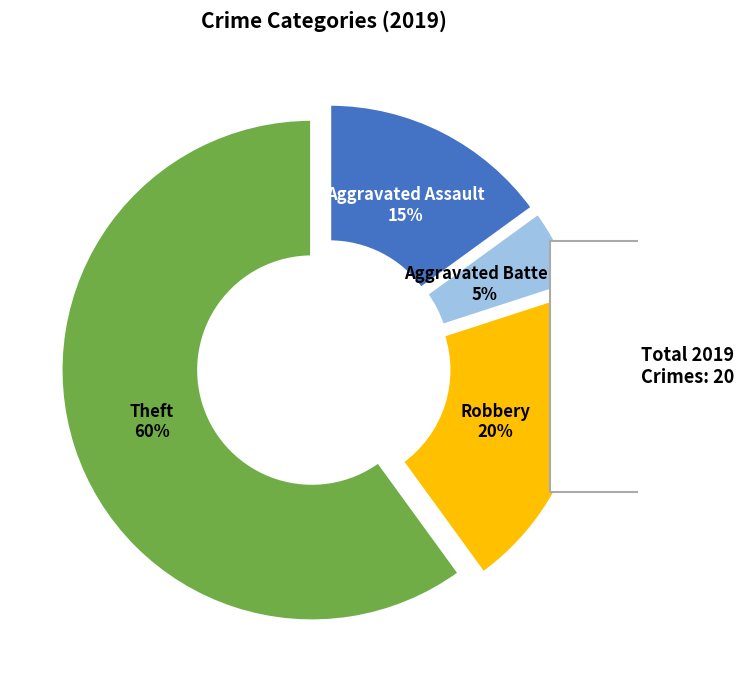

What percentage is the Theft slice, to the nearest percent?

60%